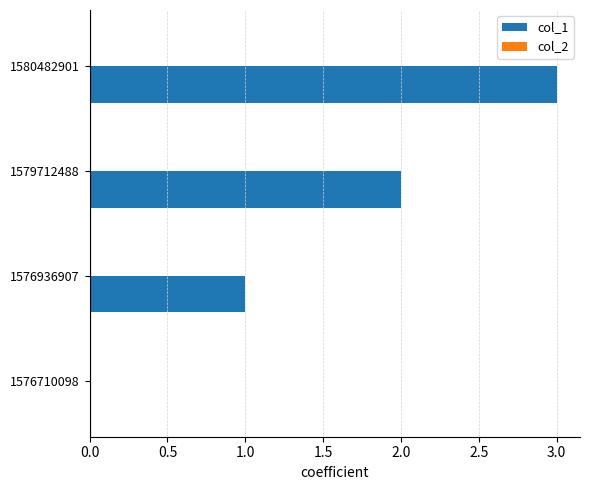

The value at 1576710098 is -2. True or false?

False